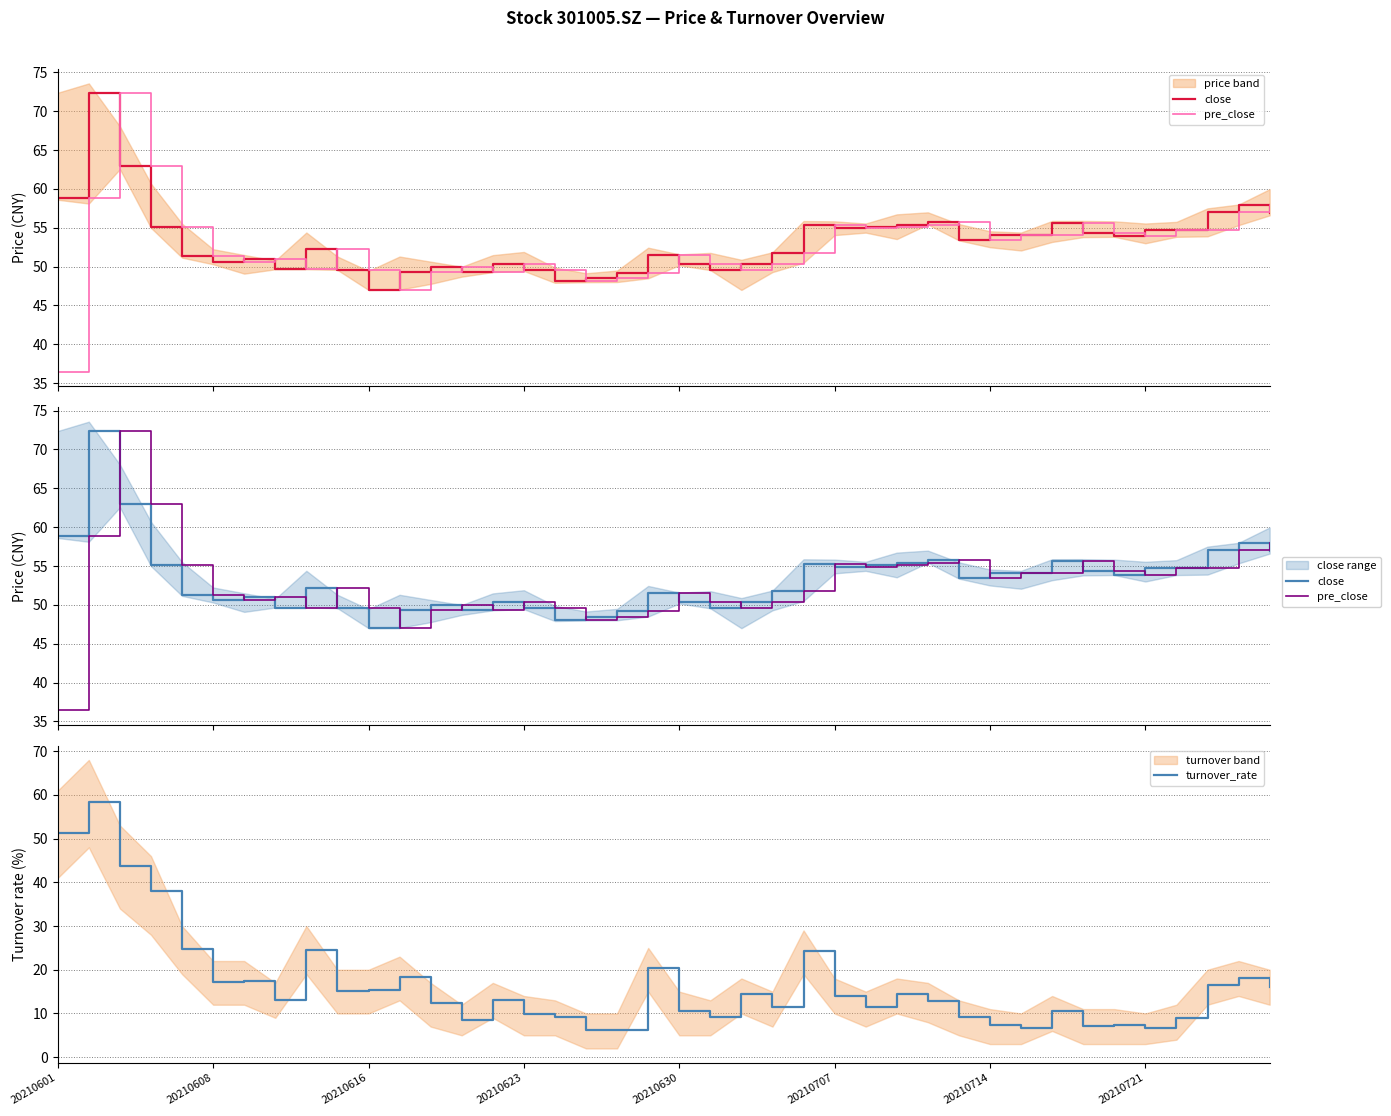

True or false: turnover_rate and close cross at least once.

False